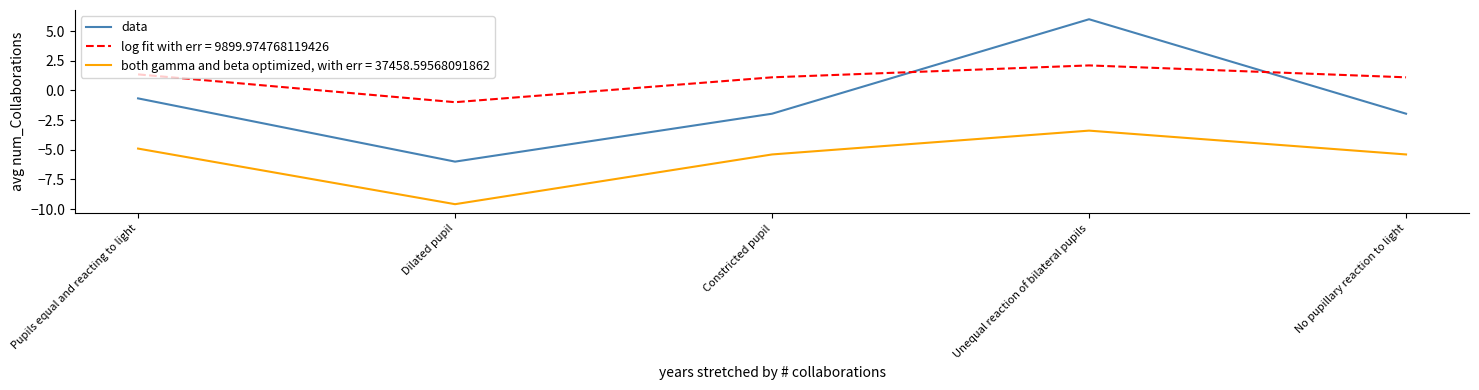

What position from the left is Pupils equal and reacting to light?

1